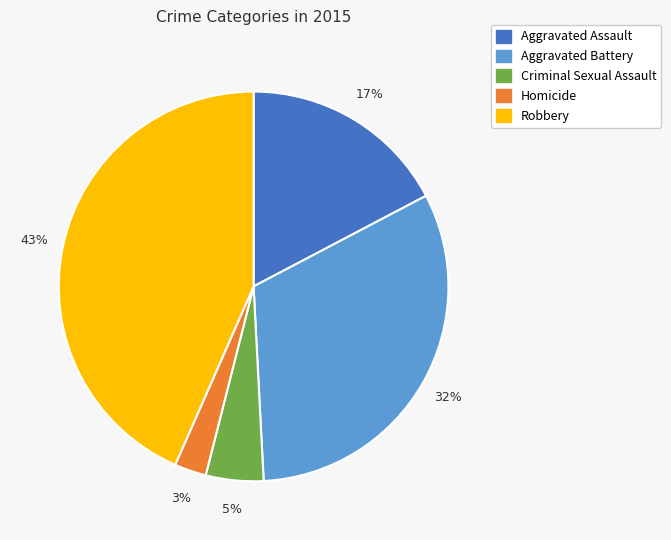

What is the ratio of the value at Aggravated Assault to the value at Aggravated Battery?

0.5